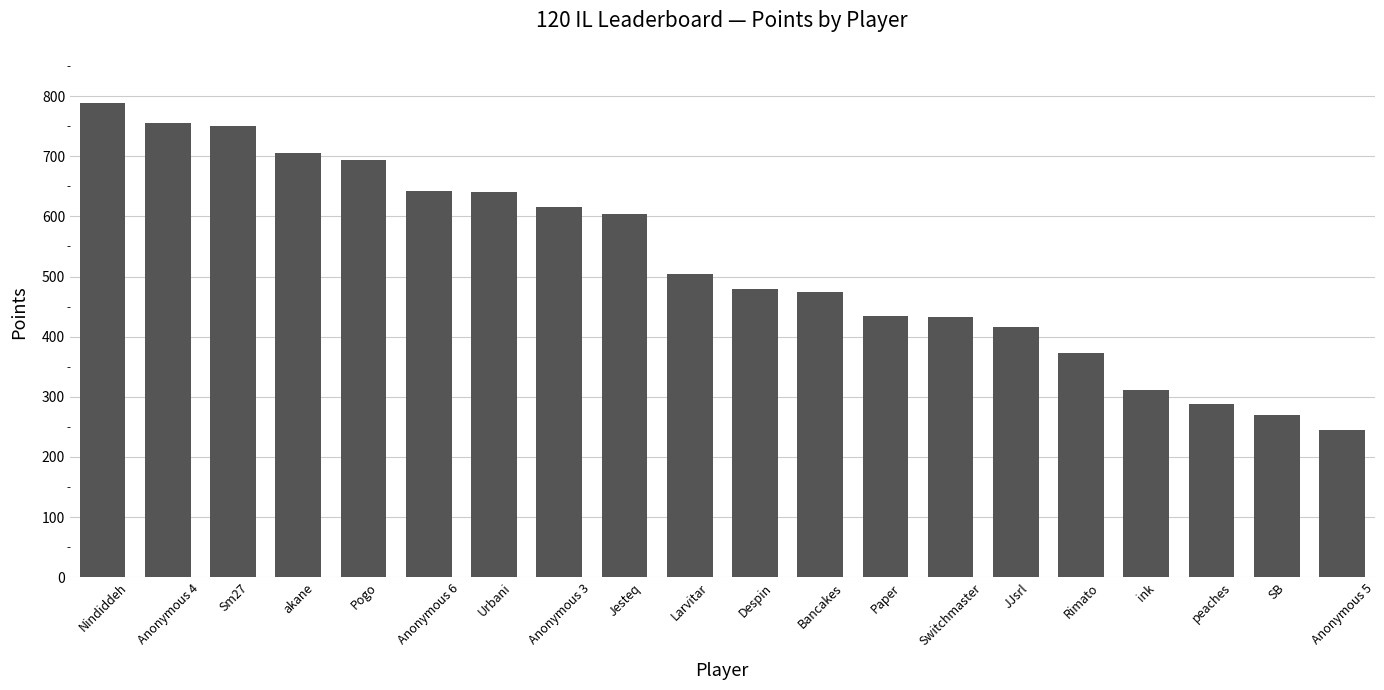

What is the difference between the maximum and second lowest values?

519